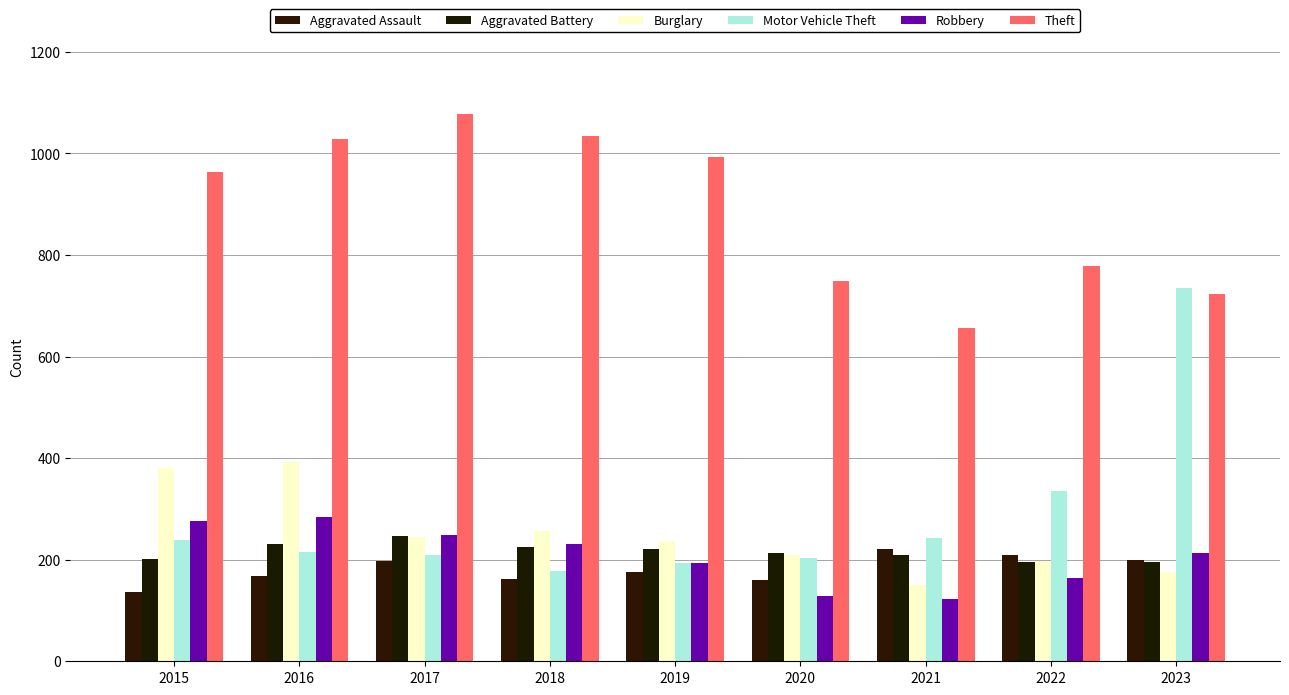

How many groups of bars are there?

9